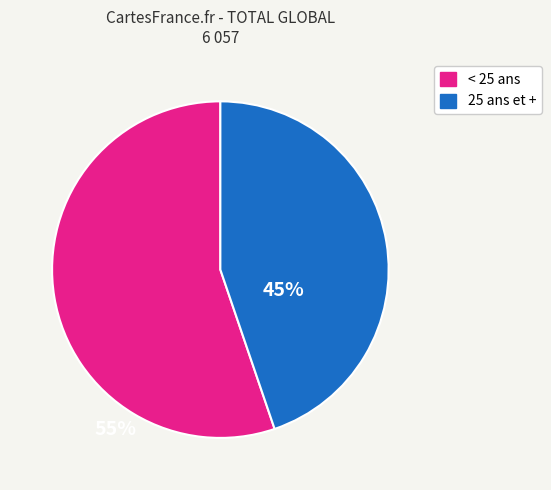

Is there a majority slice in this chart?

Yes